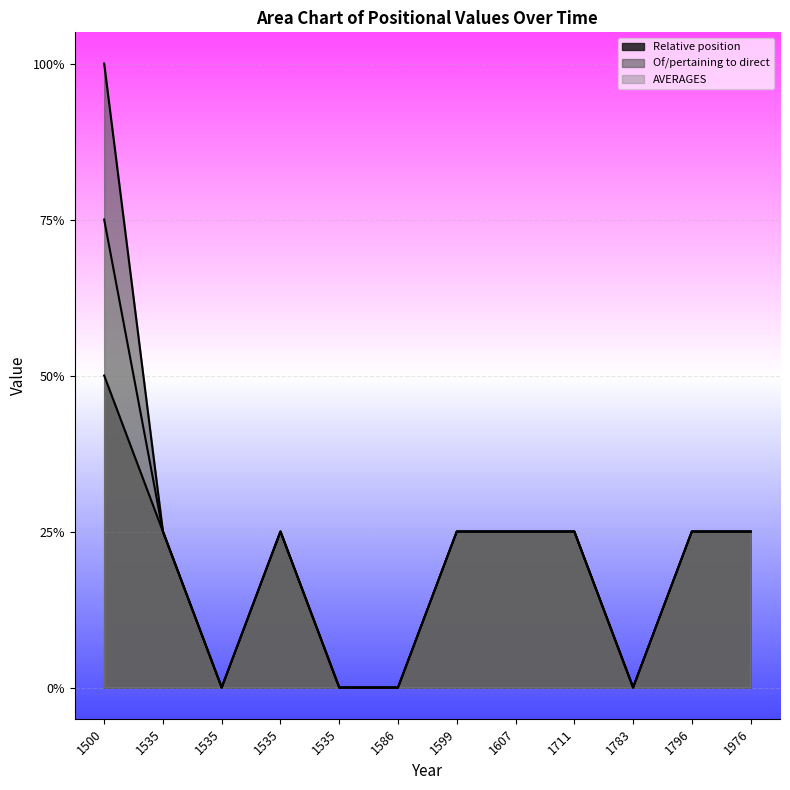

Which category has the lowest value in the AVERAGES series?

1535